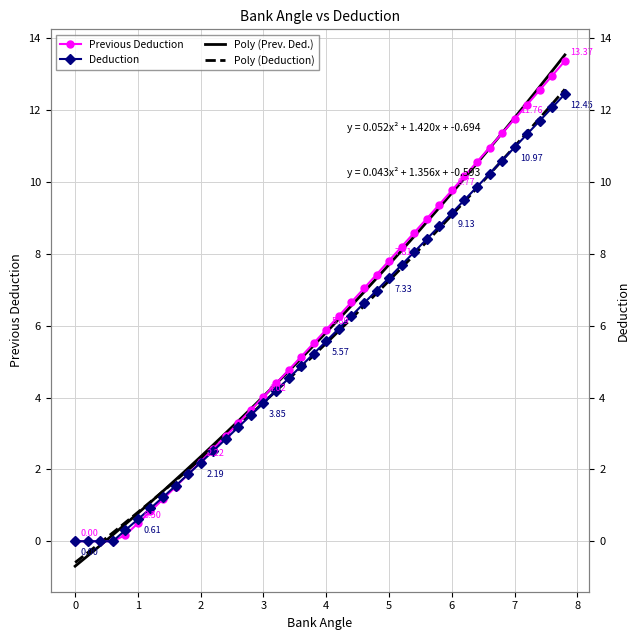

How many lines are shown in the chart?

2